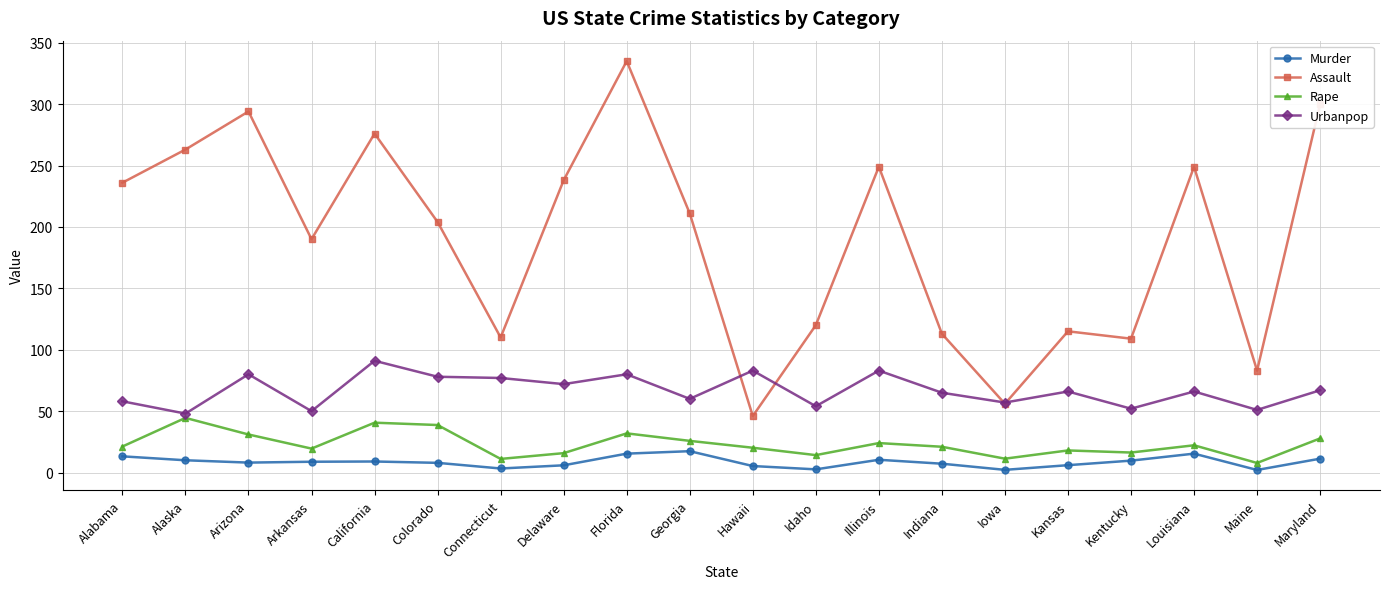

At how many categories does at least one series exceed 169?

12